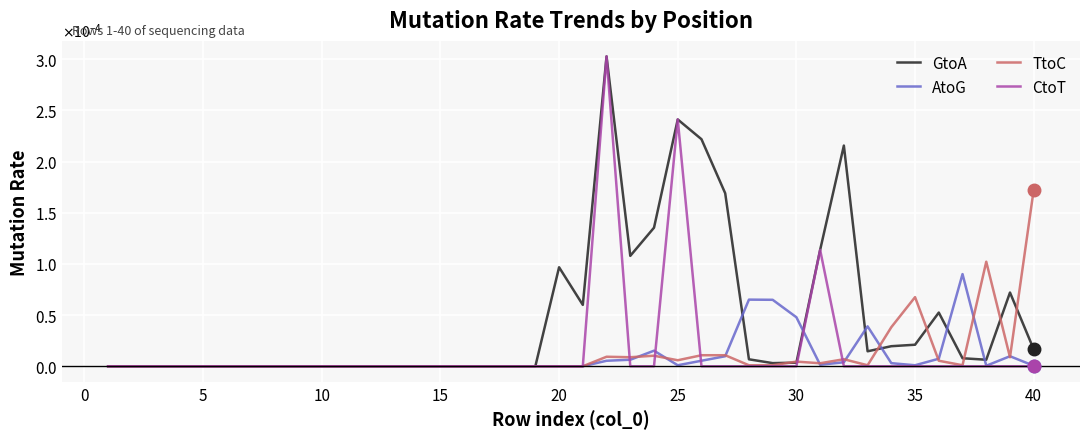

Which series has the largest total across all categories?

GtoA